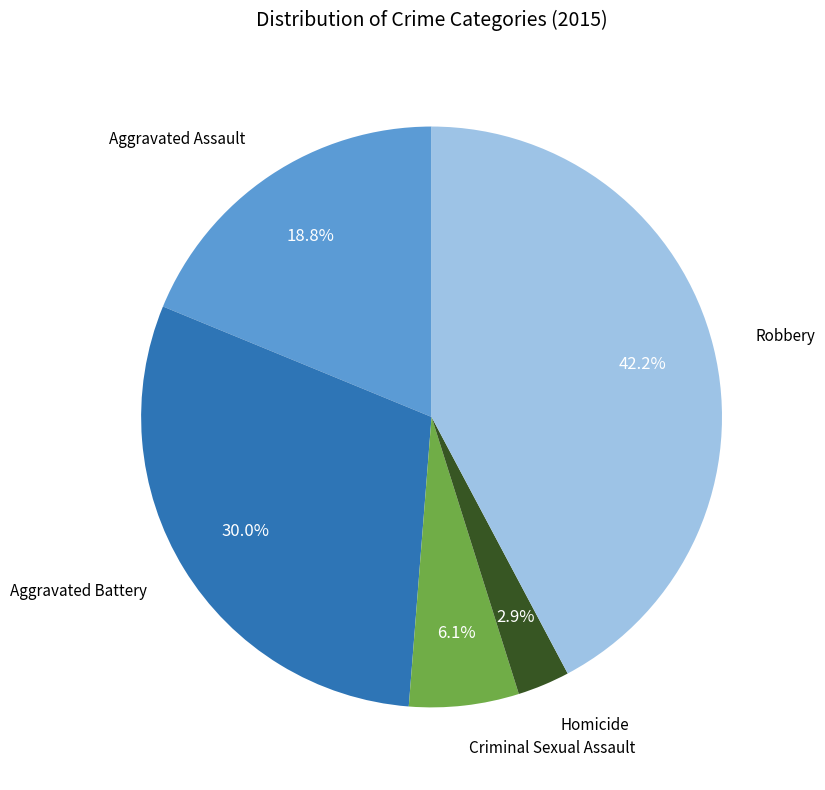

Does any single category account for the majority?

No